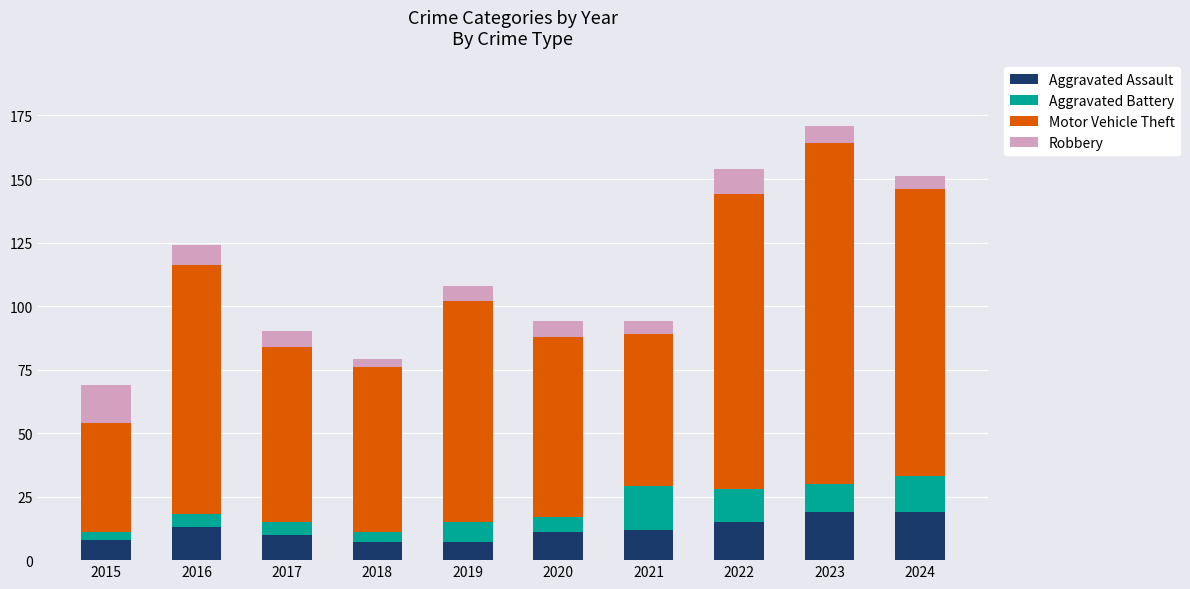

What is the total value across all series at 2017?

90